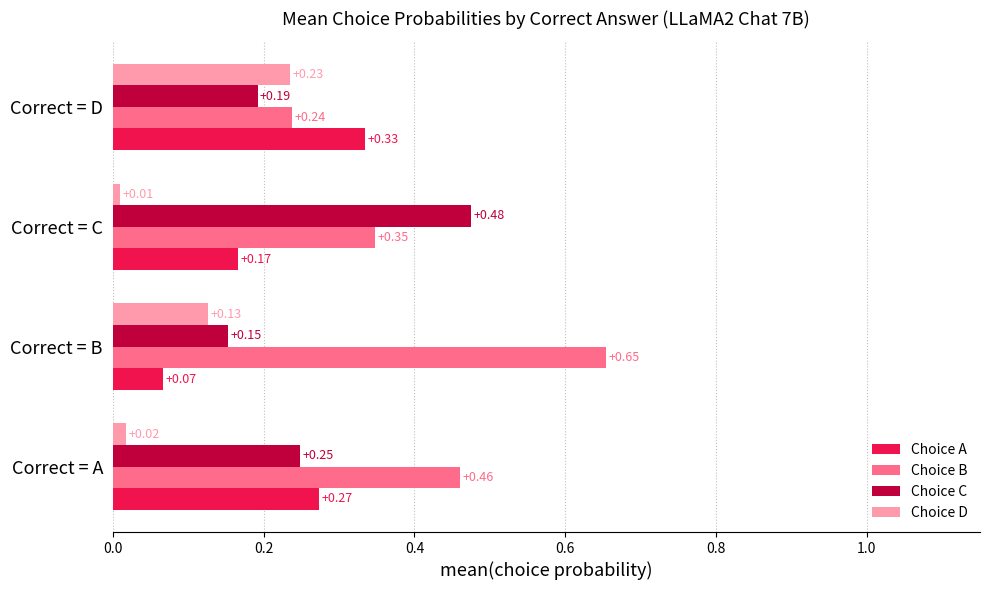

At which category does the chart reach its minimum across all series?

Correct = C